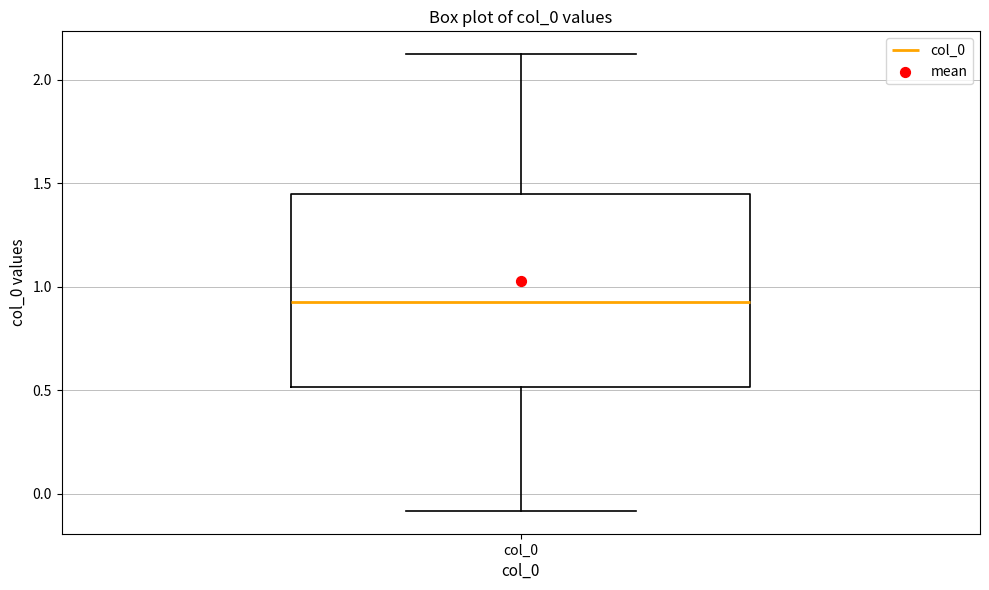

Where does the lower whisker of the box for col_0 end on the y-axis? The values are not printed on the chart, so give them approximately, as read against the axis.

-0.10